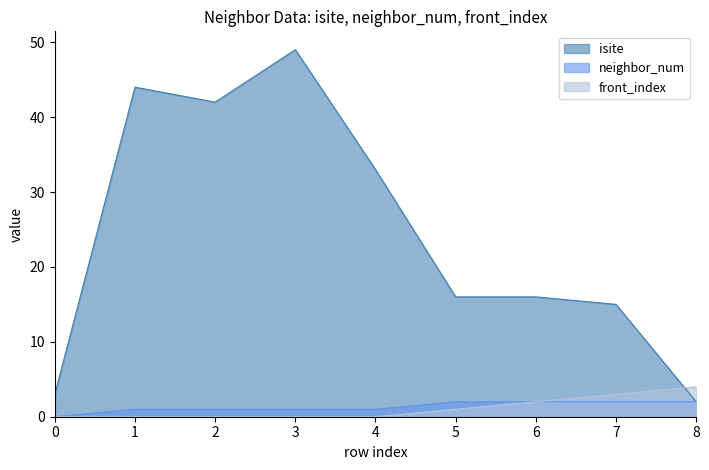

The neighbor_num series shows 2 at 8. True or false?

True